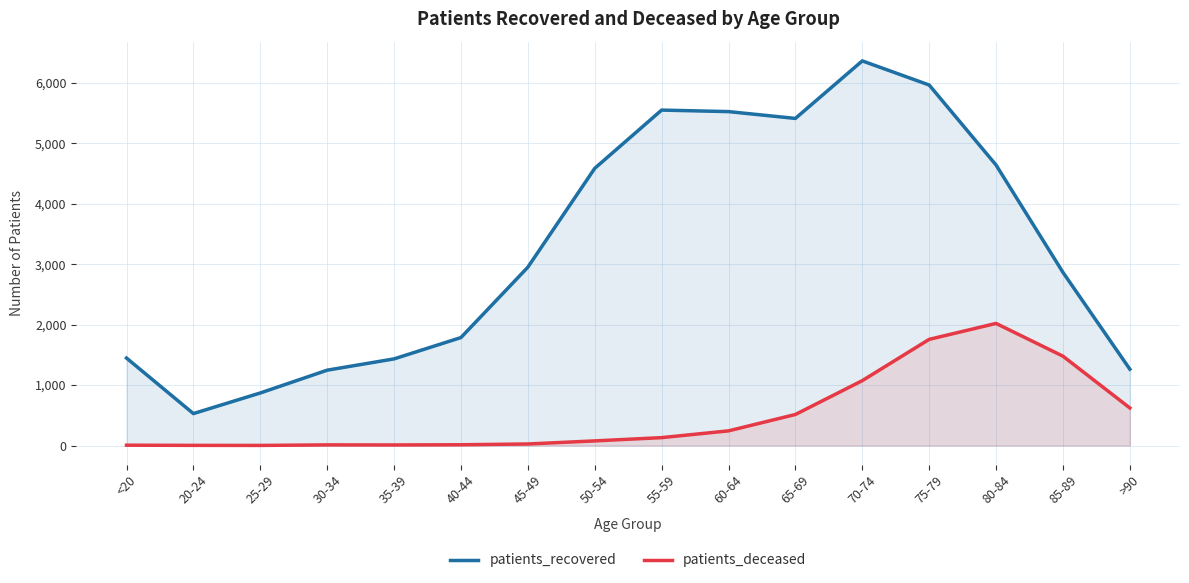

Which category has the lowest value across all series?

25-29